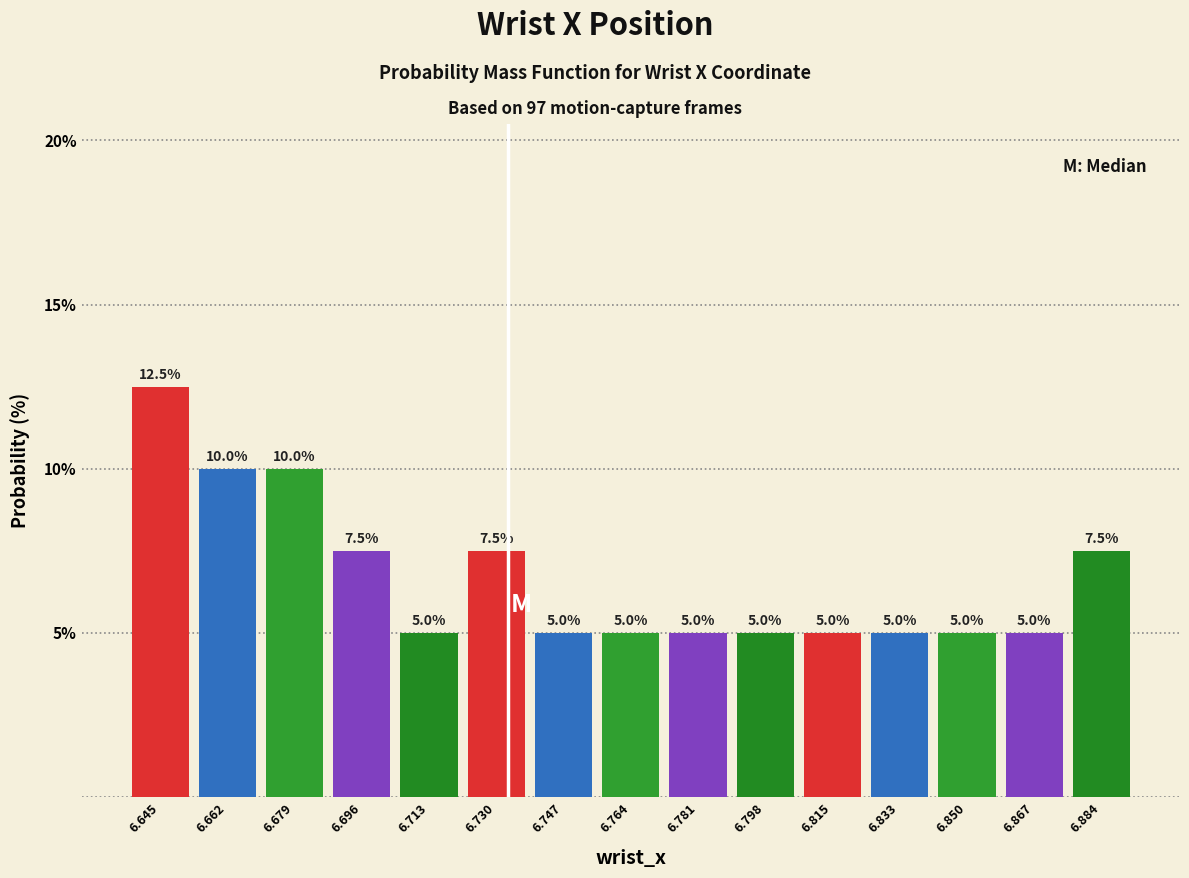

How tall is the bar that spans 6.756 to 6.772 on the x-axis? The bar edges are not printed on the chart, so give them approximately, as read against the axis.

5.0